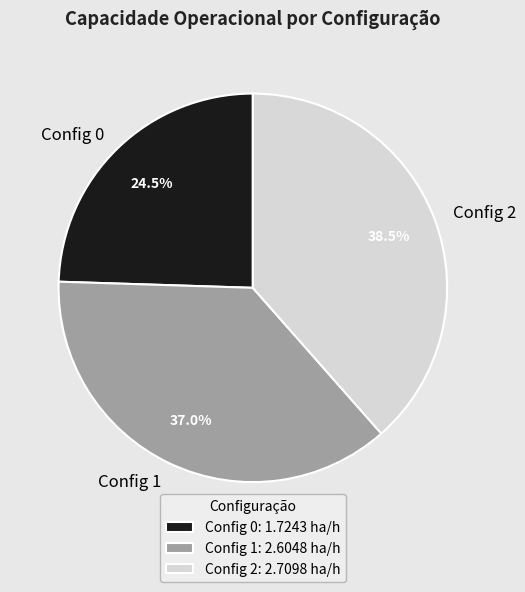

Does Config 0 account for over 50% of the chart?

No